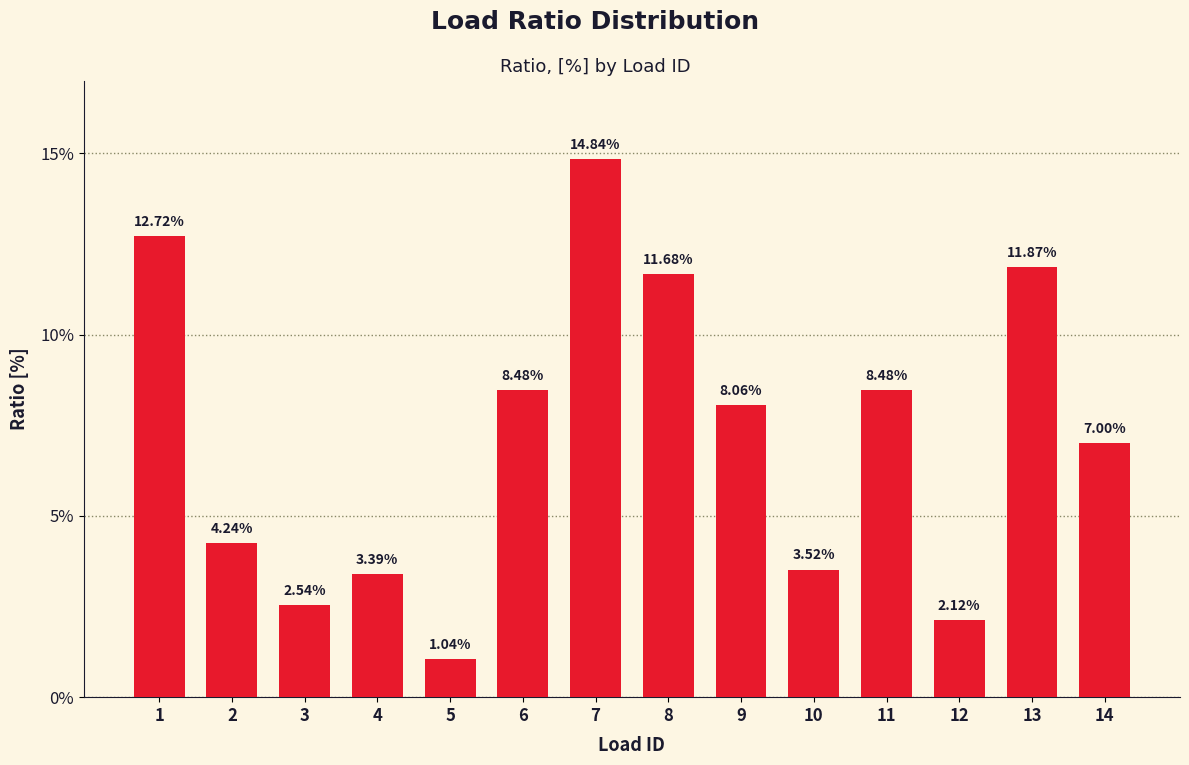

Between 6 and 11, which is larger?

6